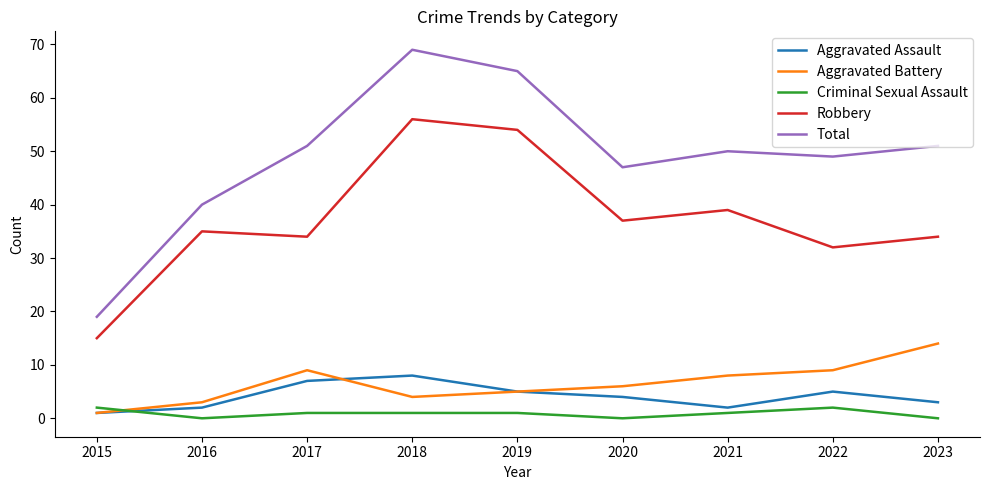

True or false: Aggravated Battery has a value of 11 at 2020.

False